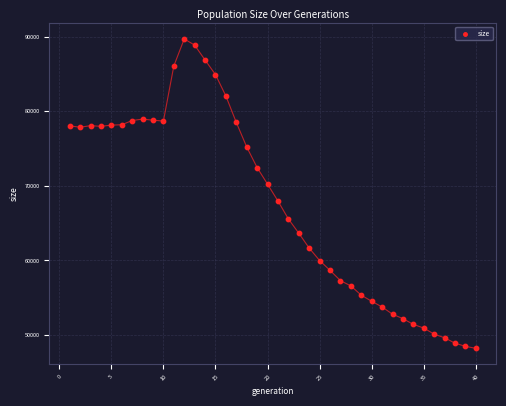

What is the range of Y values (max minus min)?

41500